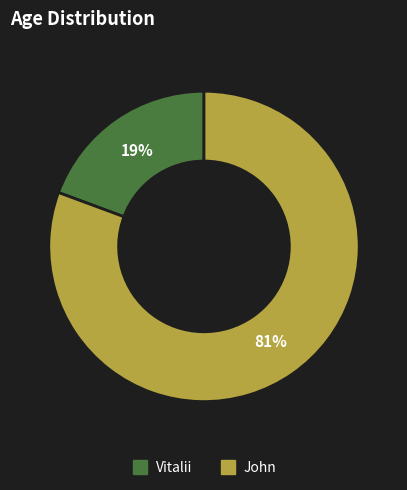

To the nearest percent, what percentage of the pie is John?

81%